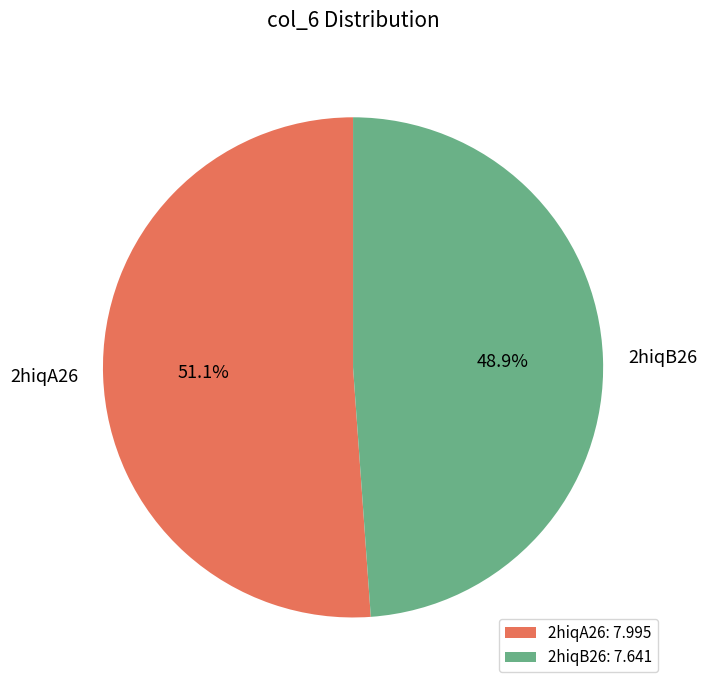

Which has a higher value, 2hiqA26 or 2hiqB26?

2hiqA26